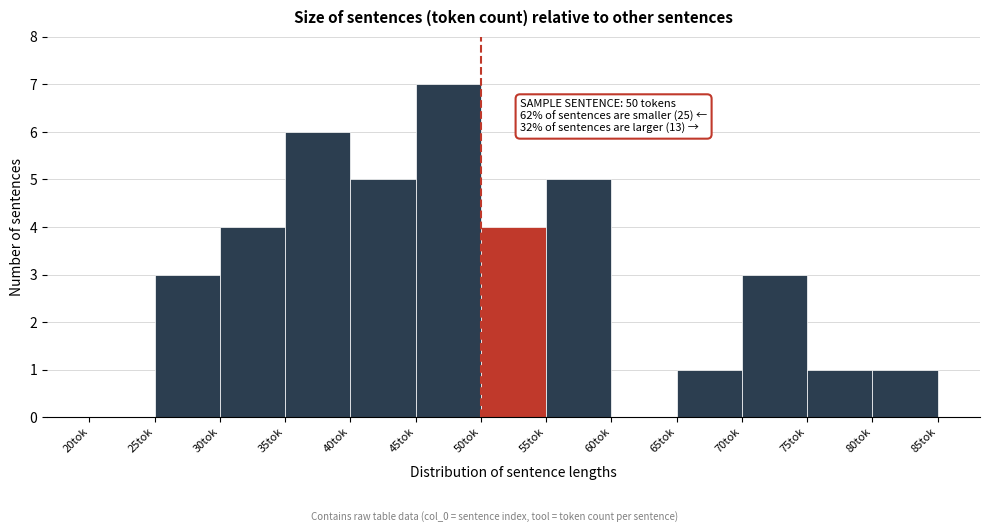

Which range on the x-axis has the tallest bar?

45 to 50